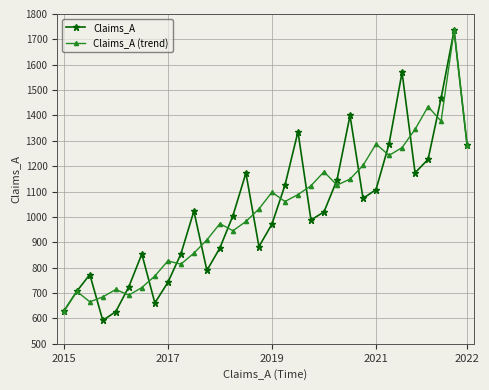

What is the value of the Claims_A point at the 1st from the left?

628.0